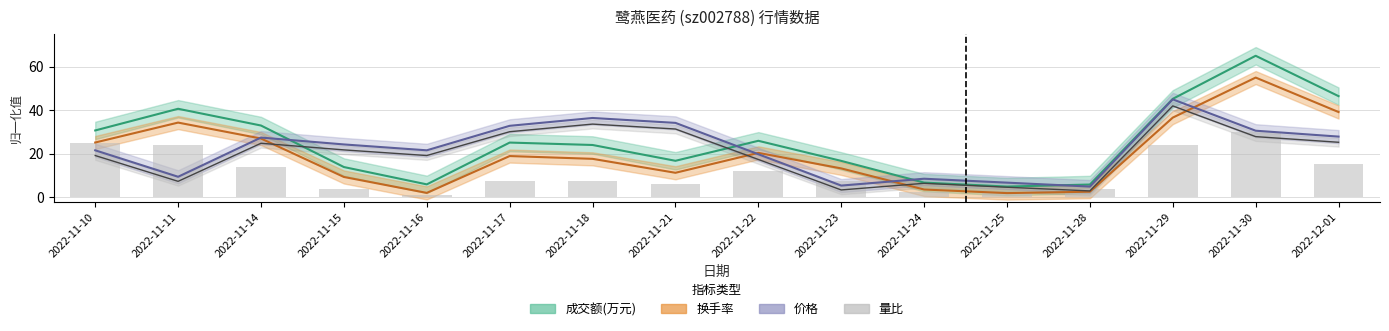

What is the change in value from 2022-11-15 to 2022-11-18?

+3.7